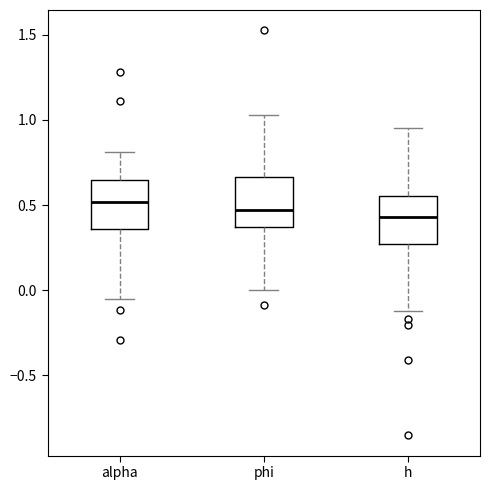

Where is the upper edge of the box for h on the y-axis? The values are not printed on the chart, so give them approximately, as read against the axis.

0.55